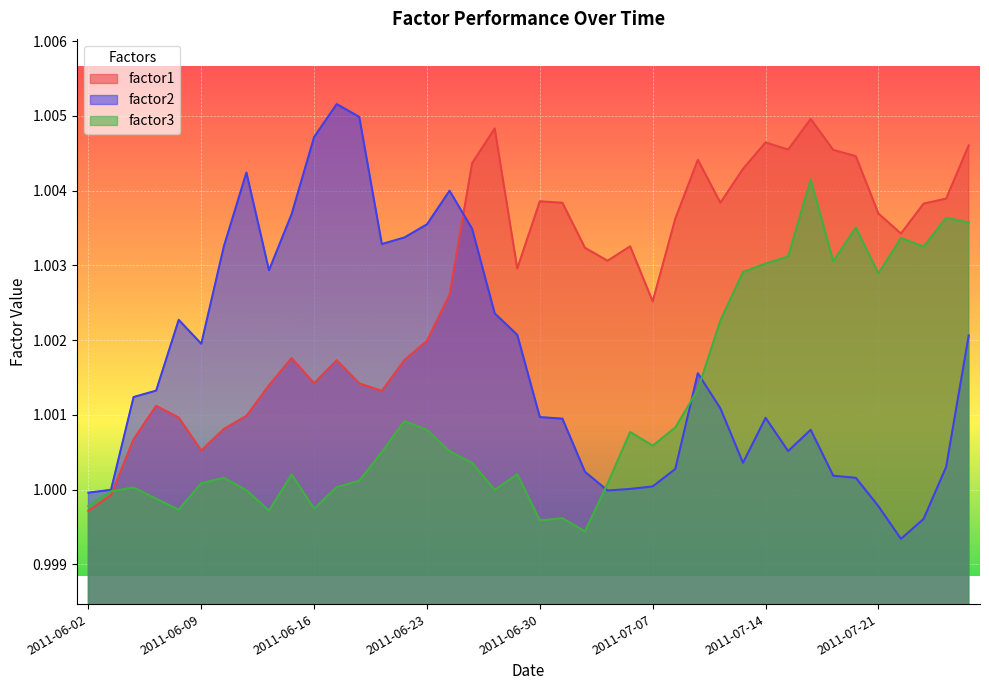

The value of factor3 at 2011-07-13 is 1.4. True or false?

False